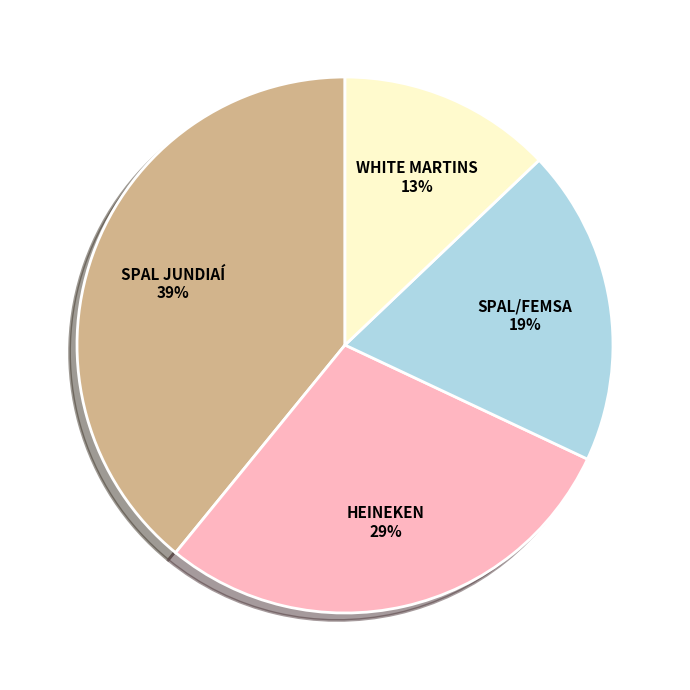

Do SPAL/FEMSA and WHITE MARTINS together represent more than half of the pie?

No